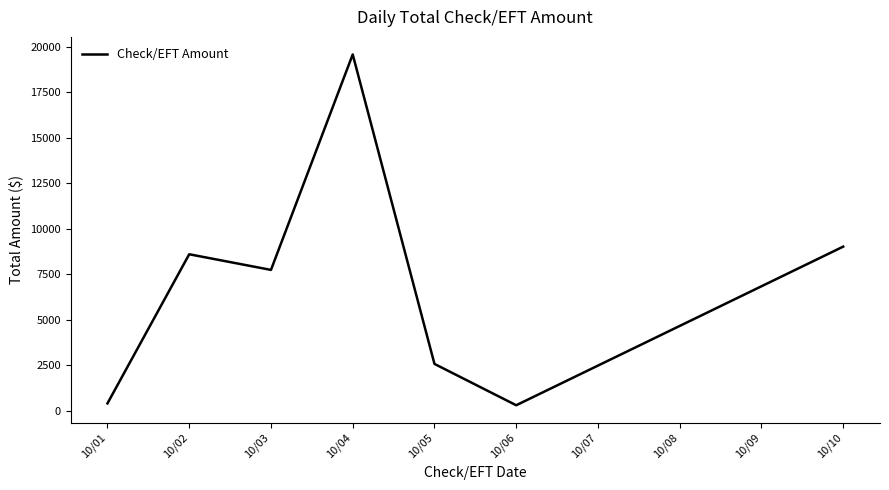

What is the greatest value displayed?

19572.1